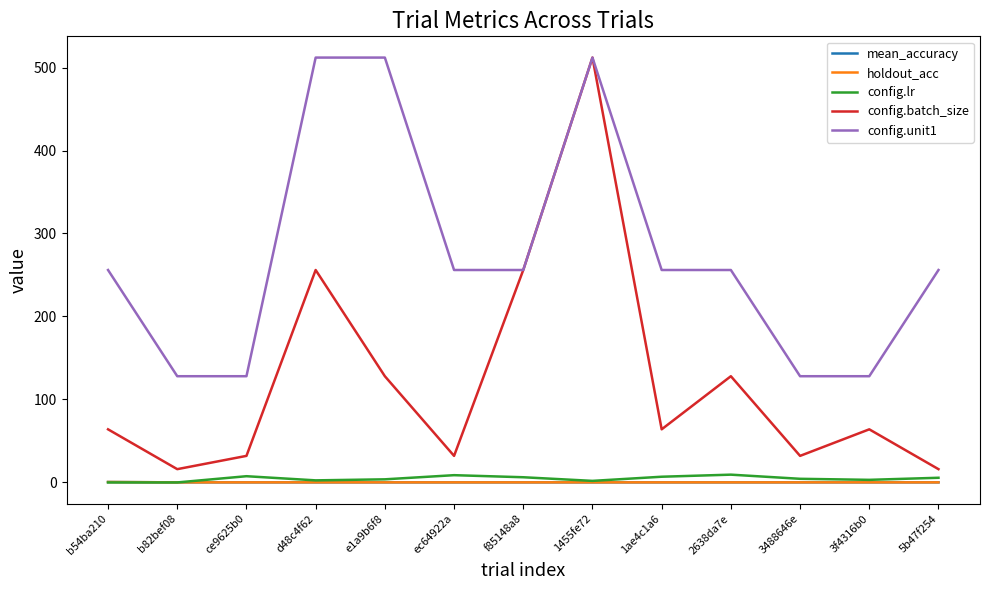

Is this an area chart (filled region under the line)?

No